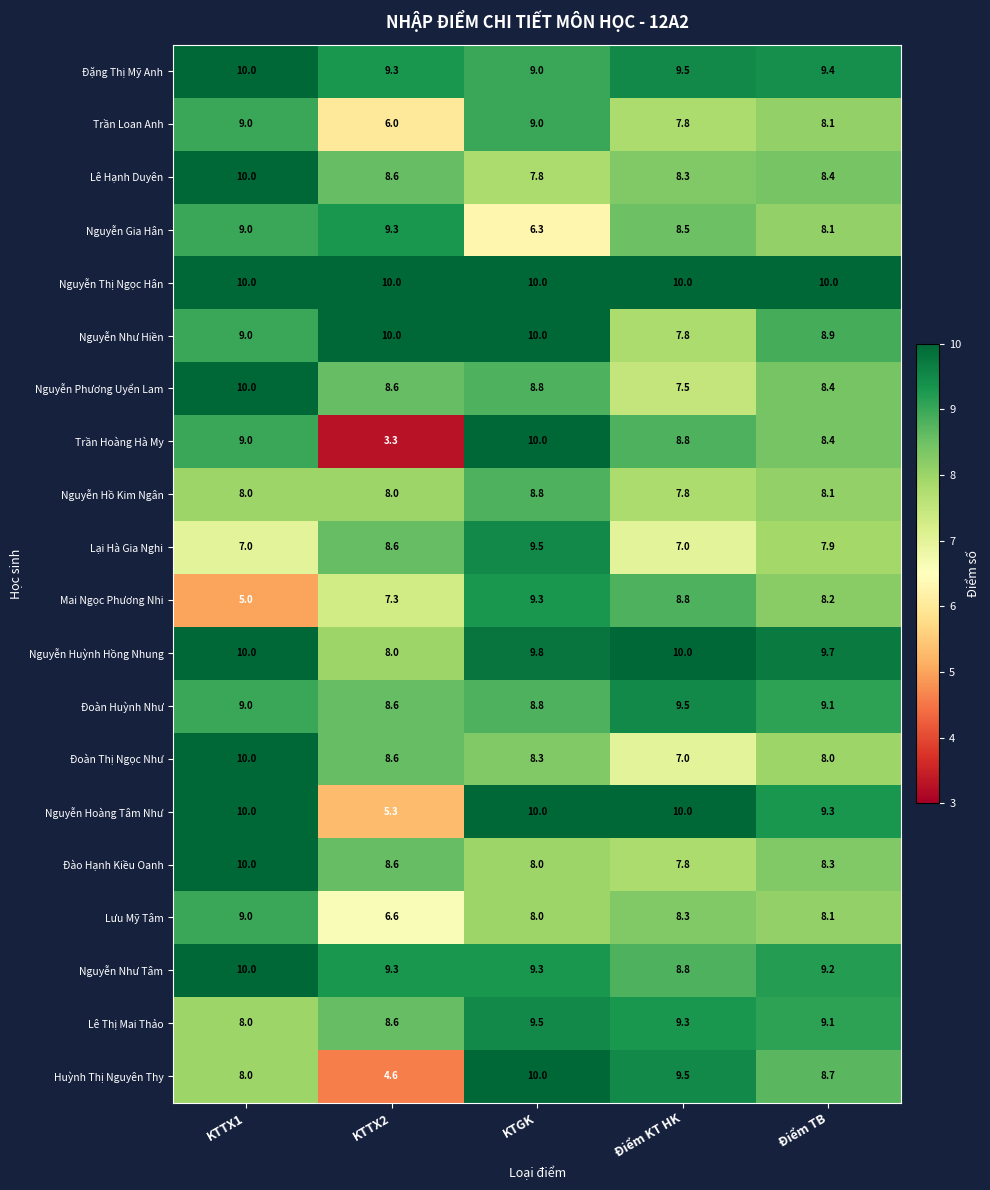

Which category has the lowest value in the Đoàn Thị Ngọc Như series?

Điểm KT HK